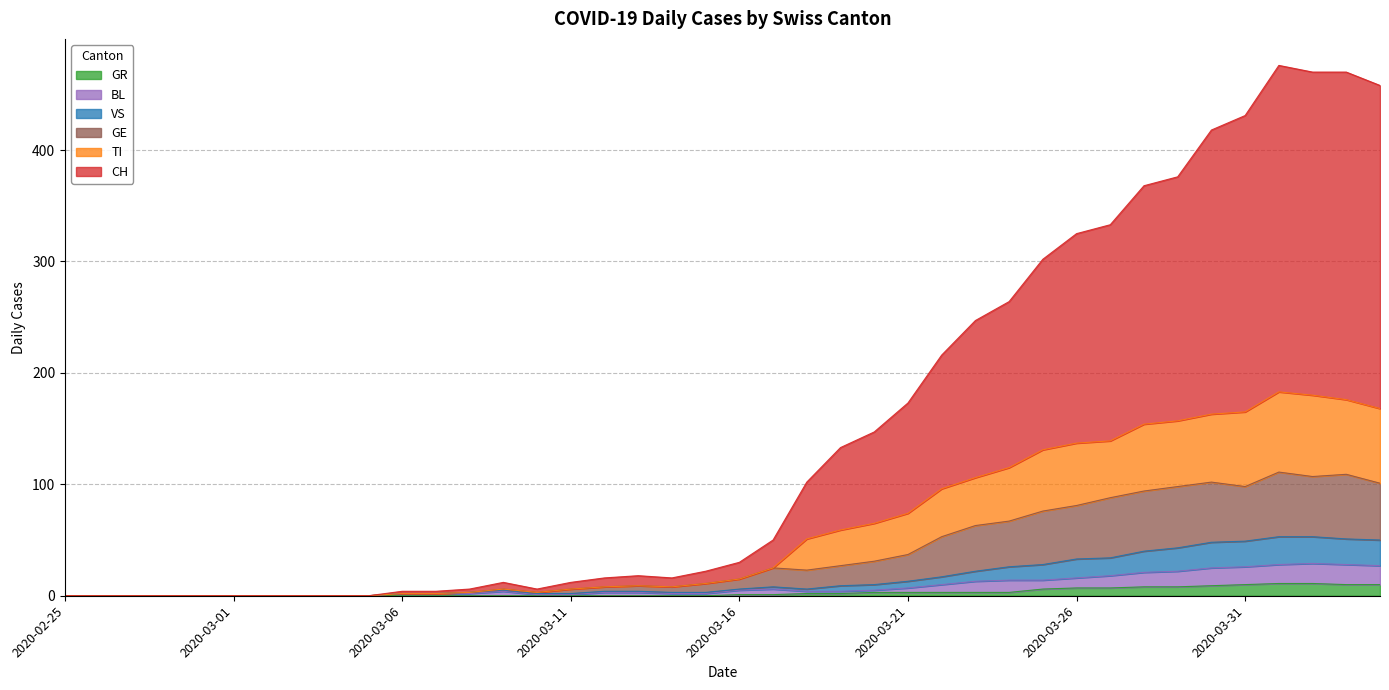

Does the chart display data point markers on the line(s)?

No